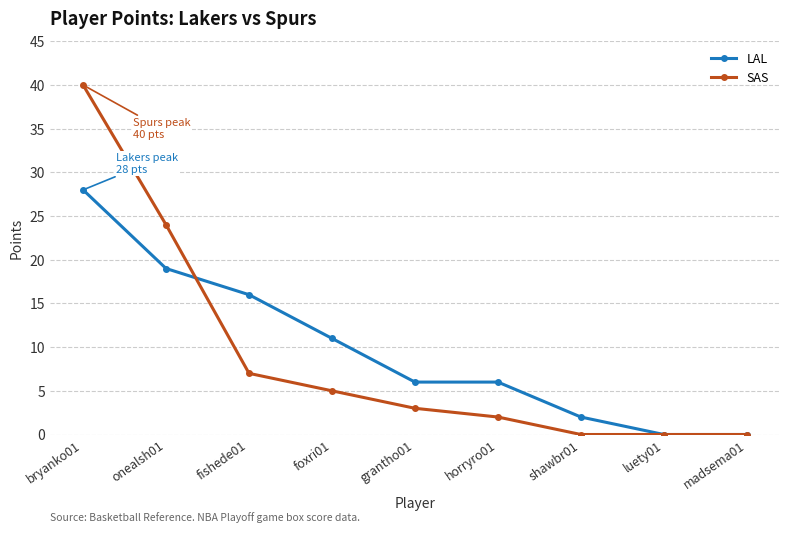

Which series has the largest total across all categories?

LAL